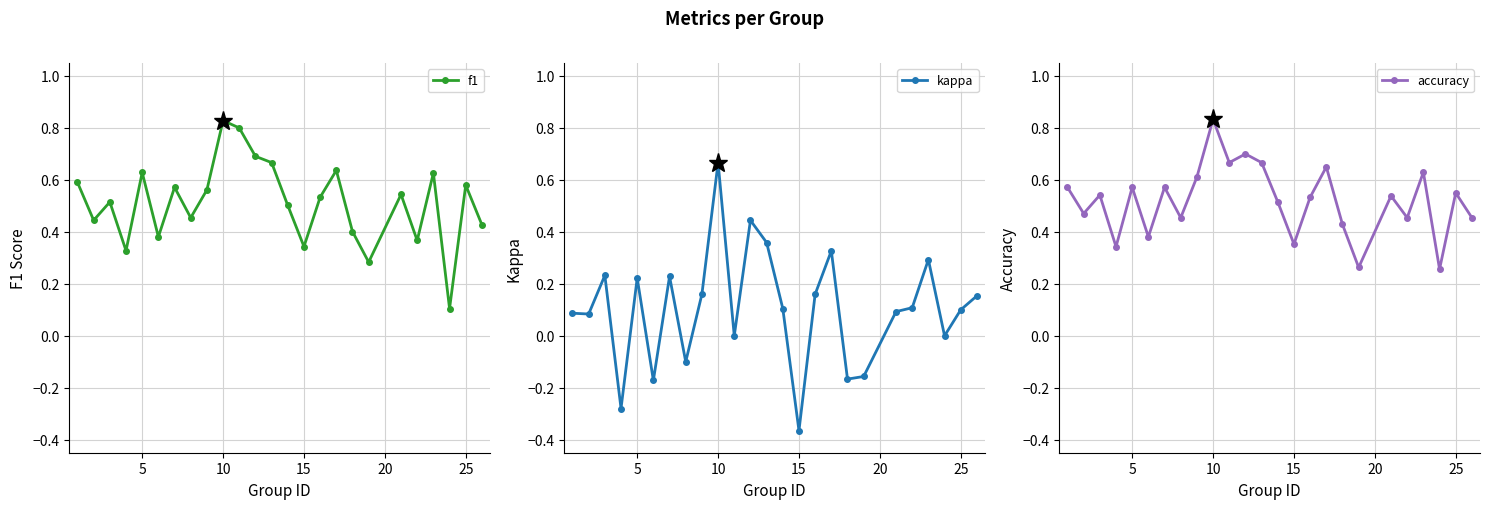

Reading left to right, what are all the values shown in this chart?

f1: 0.6	0.4	0.5	0.3	0.6	0.4	0.6	0.5	0.6	0.8	0.8	0.7	0.7	0.5	0.3	0.5	0.6	0.4	0.3	0.5	0.4	0.6	0.1	0.6	0.4
kappa: 0.1	0.1	0.2	-0.3	0.2	-0.2	0.2	-0.1	0.2	0.7	0.0	0.4	0.4	0.1	-0.4	0.2	0.3	-0.2	-0.2	0.1	0.1	0.3	0.0	0.1	0.2
accuracy: 0.6	0.5	0.5	0.3	0.6	0.4	0.6	0.5	0.6	0.8	0.7	0.7	0.7	0.5	0.4	0.5	0.7	0.4	0.3	0.5	0.5	0.6	0.3	0.6	0.5